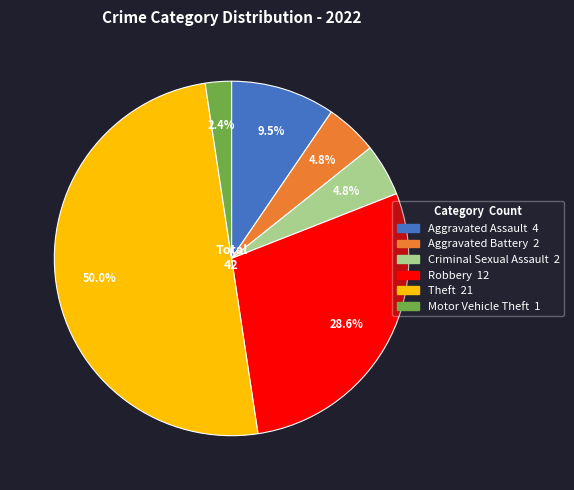

To the nearest percent, what is the average slice percentage?

17%